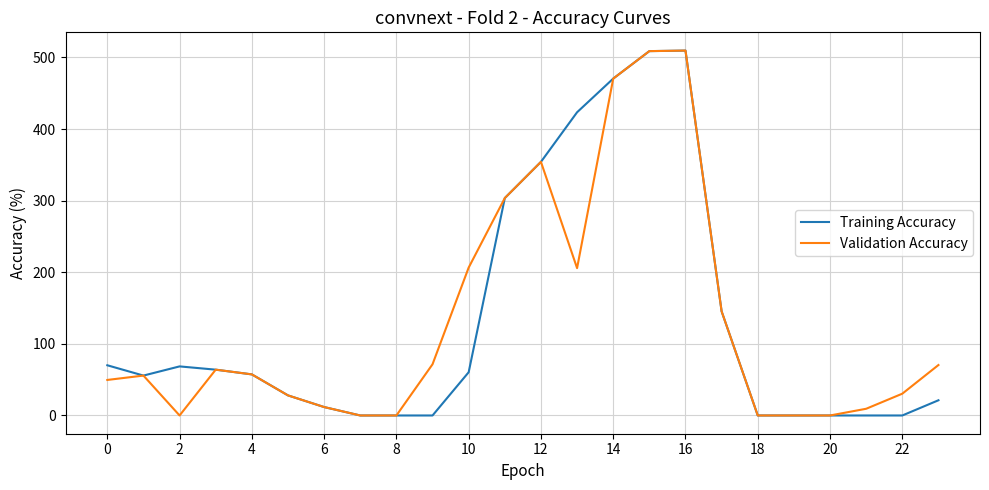

What is the maximum value for Training Accuracy?

509.6